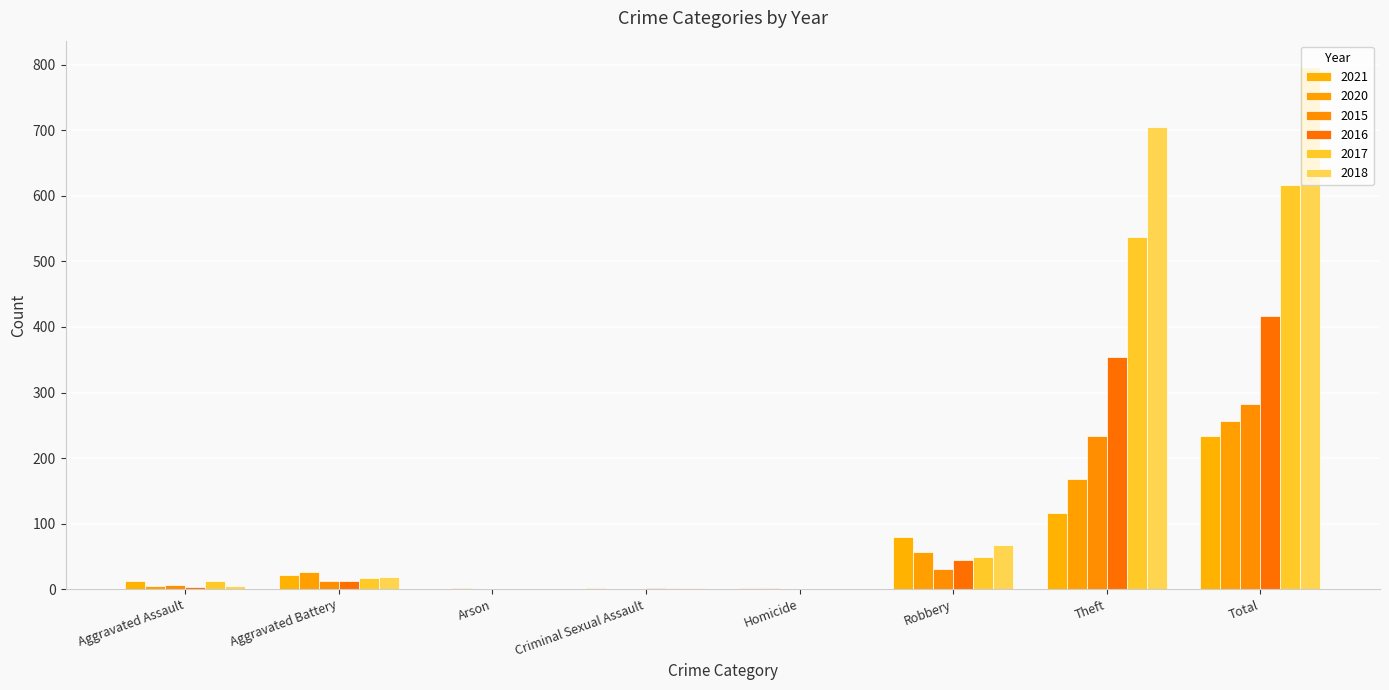

Is the value of 2018 at Robbery greater than the value of 2020 at Robbery?

Yes